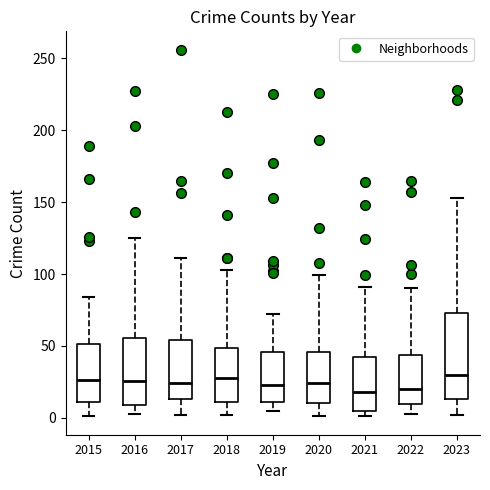

Reading left to right, read every box against the y-axis: the position of its median line, the range the box covers, and the ends of its whiskers. The values are not printed on the chart, so give them approximately, as read against the axis.

2015: median 25, box 10 to 50, whiskers 0 to 85
2016: median 25, box 10 to 55, whiskers 5 to 125
2017: median 25, box 15 to 55, whiskers 0 to 110
2018: median 30, box 10 to 50, whiskers 0 to 105
2019: median 25, box 10 to 45, whiskers 5 to 70
2020: median 25, box 10 to 45, whiskers 0 to 100
2021: median 20, box 5 to 40, whiskers 0 to 90
2022: median 20, box 10 to 45, whiskers 5 to 90
2023: median 30, box 15 to 75, whiskers 0 to 155